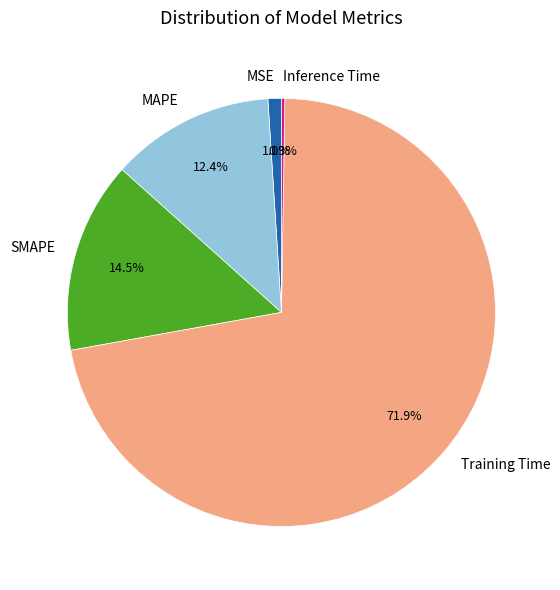

Between SMAPE and MAPE, which is larger?

SMAPE